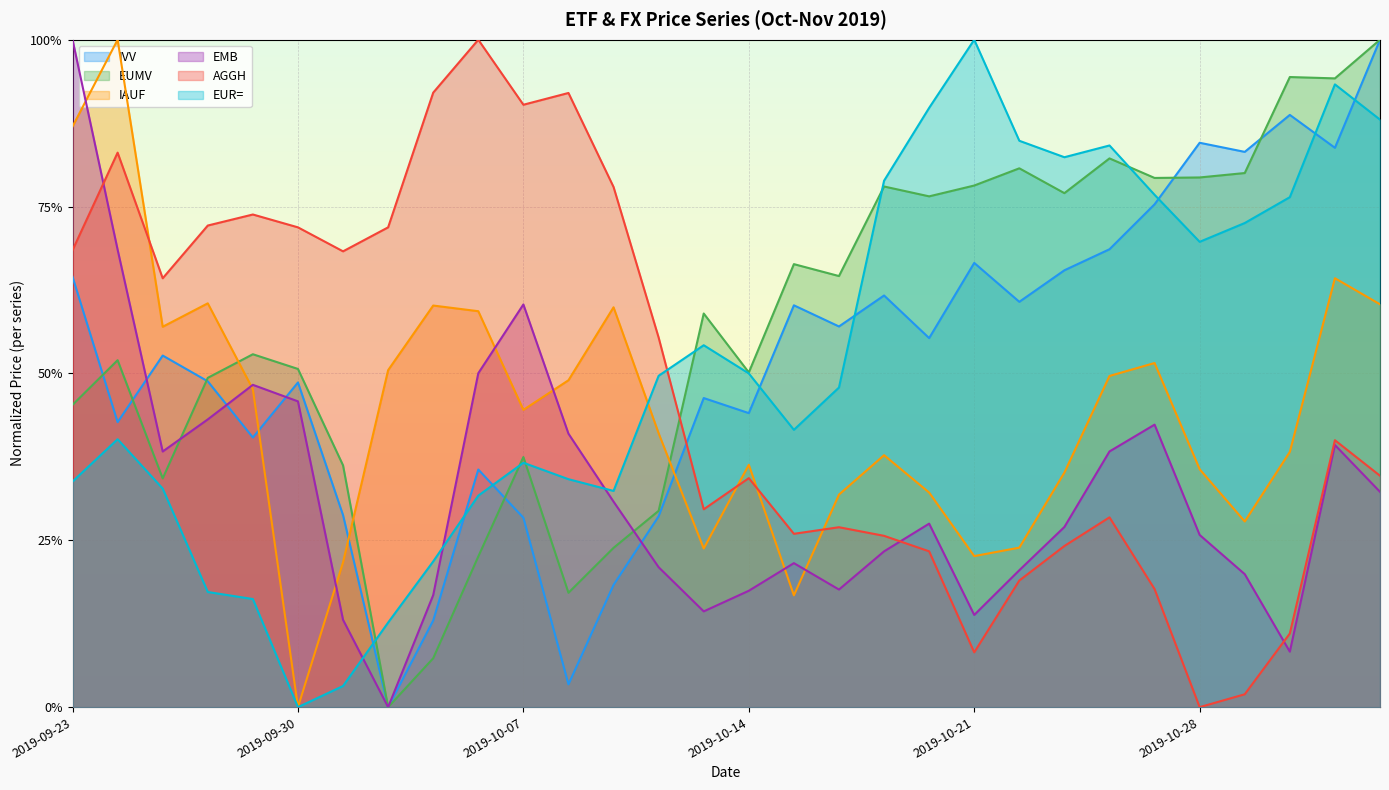

What are all the series names shown in the legend?

IVV, EUMV, IAUF, EMB, AGGH, EUR=